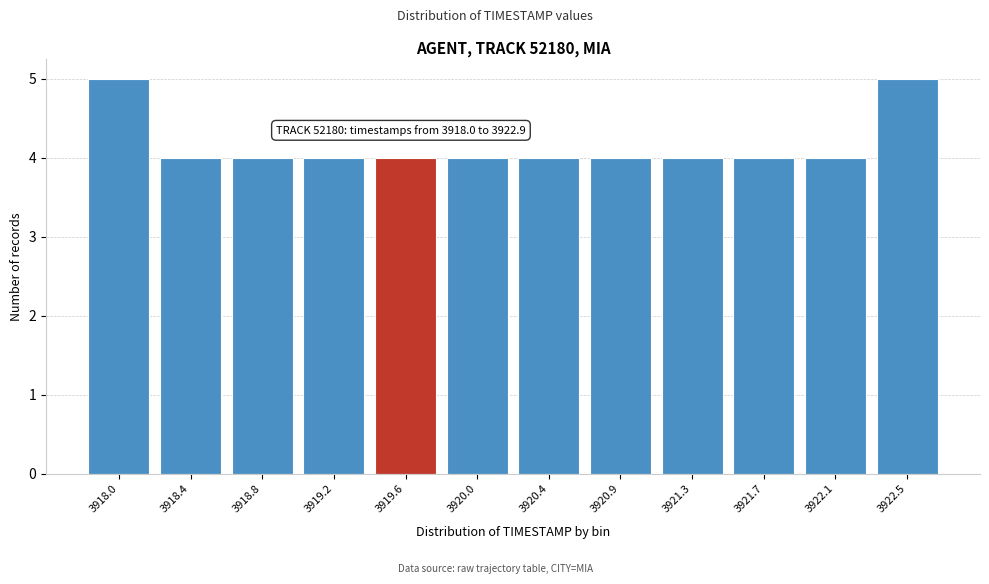

Reading right to left, list all the values displayed in this chart.

5	4	4	4	4	4	4	4	4	4	4	5